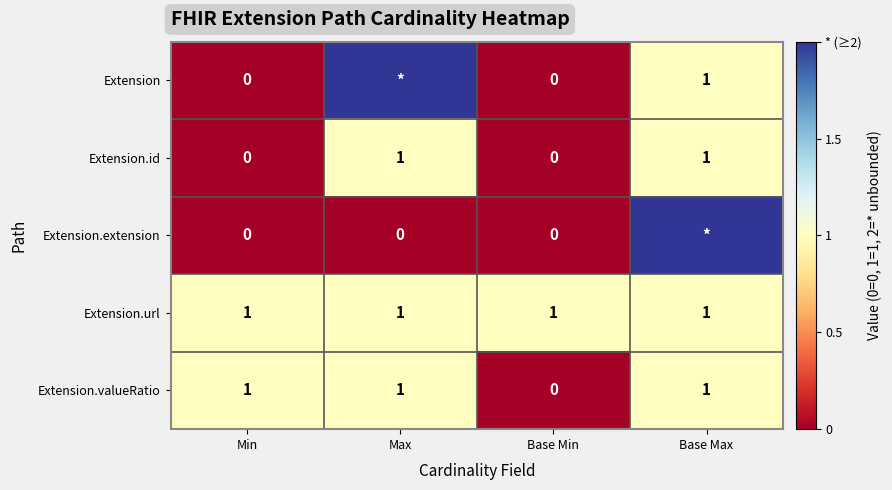

At which category does the chart reach its peak across all series?

Max